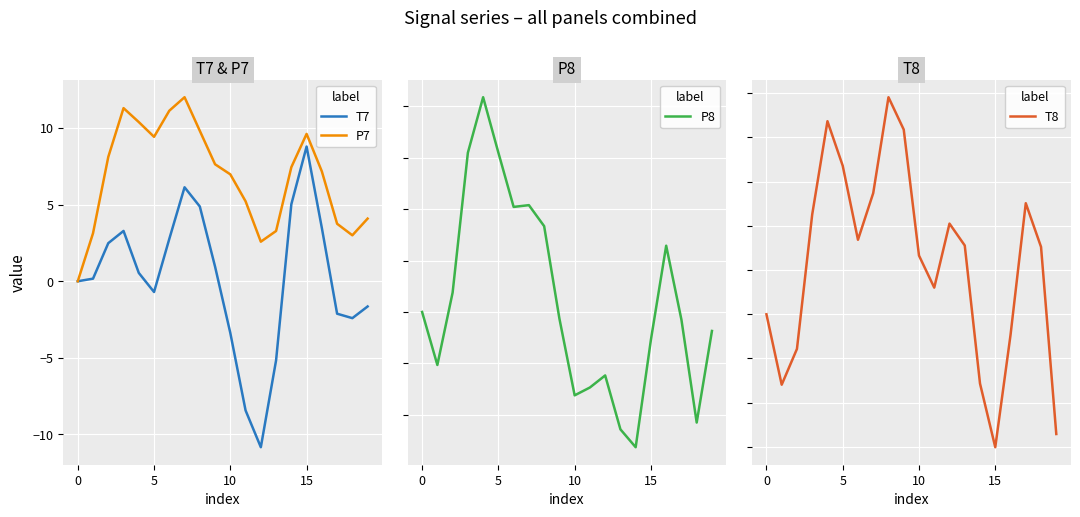

What is the average value of the T7 series?

0.2